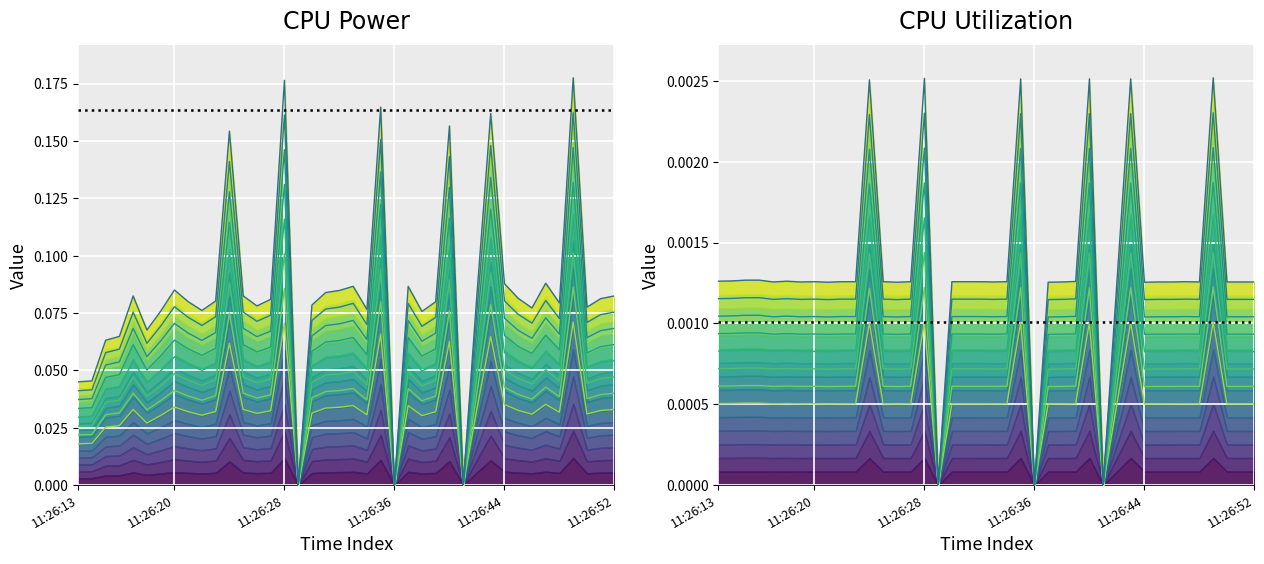

Which has a higher value, 11:26:22 or 11:26:15?

11:26:22